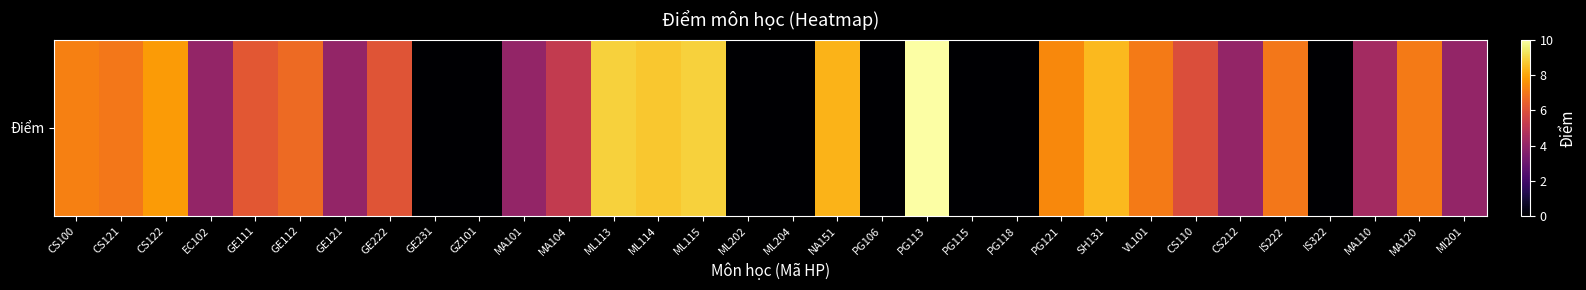

Reading left to right, extract all data points from this chart.

CS100=7.2	CS121=7.0	CS122=7.8	EC102=4.0	GE111=6.2	GE112=6.7	GE121=4.0	GE222=6.1	GE231=0.0	GZ101=0.0	MA101=4.0	MA104=5.2	ML113=8.9	ML114=8.7	ML115=8.9	ML202=0.0	ML204=0.0	NA151=8.3	PG106=0.0	PG113=10.0	PG115=0.0	PG118=0.0	PG121=7.4	SH131=8.4	VL101=7.1	CS110=5.9	CS212=4.0	IS222=7.0	IS322=0.0	MA110=4.4	MA120=7.1	MI201=4.0